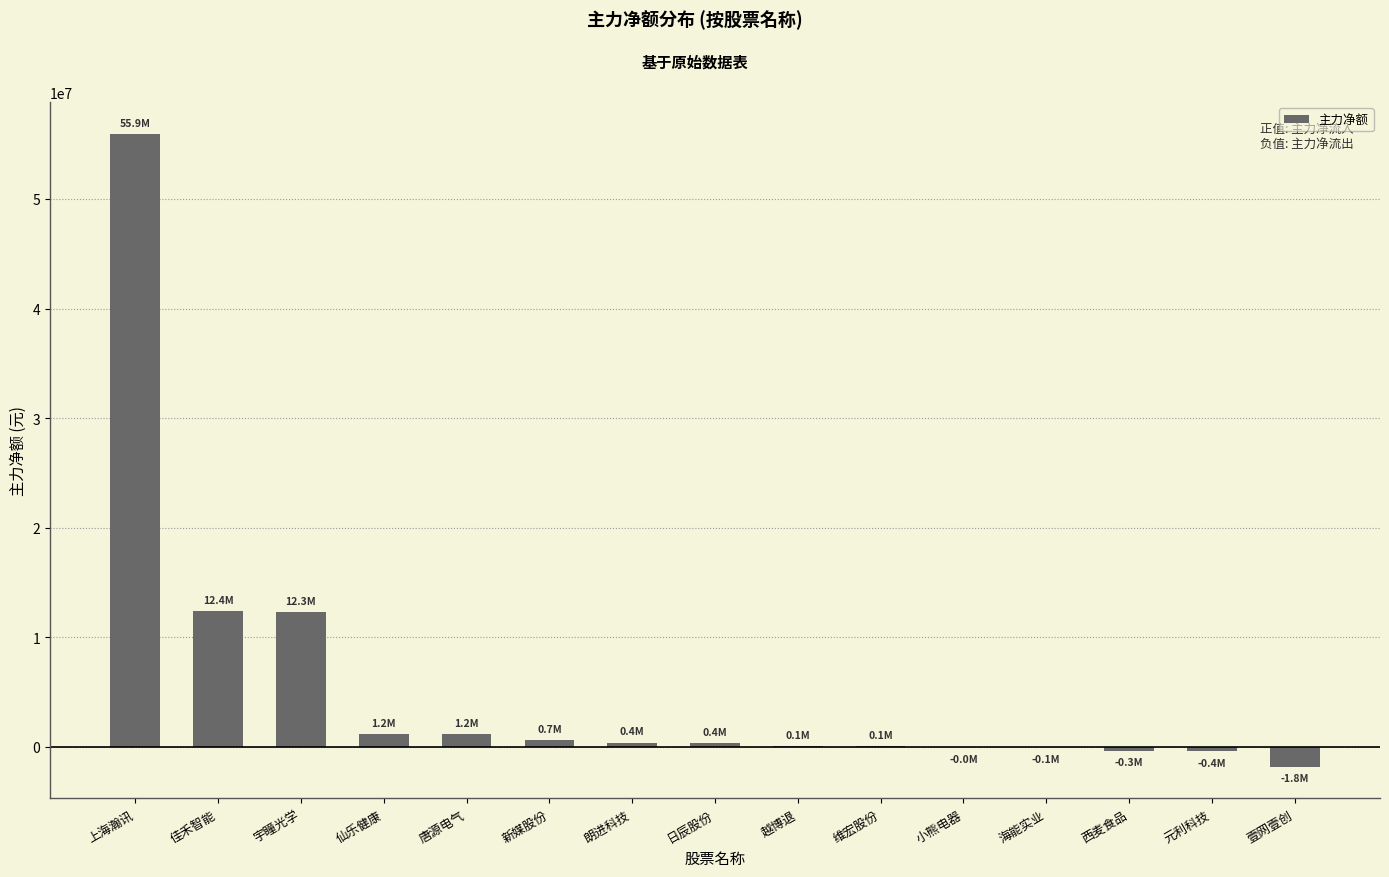

What is the sum of the values at 日辰股份 and 宇瞳光学?

12632875